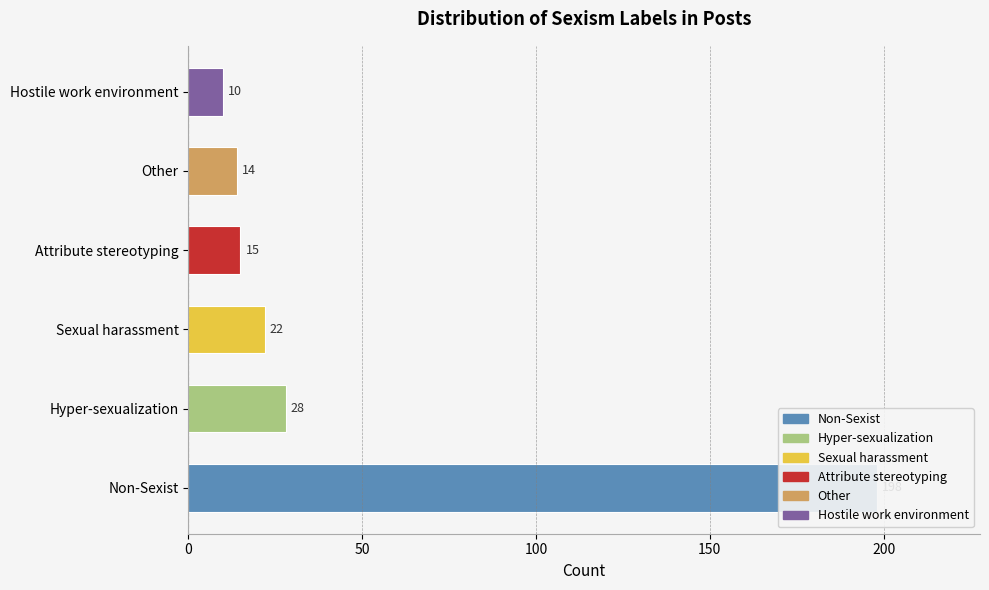

How many bars are there in total?

6